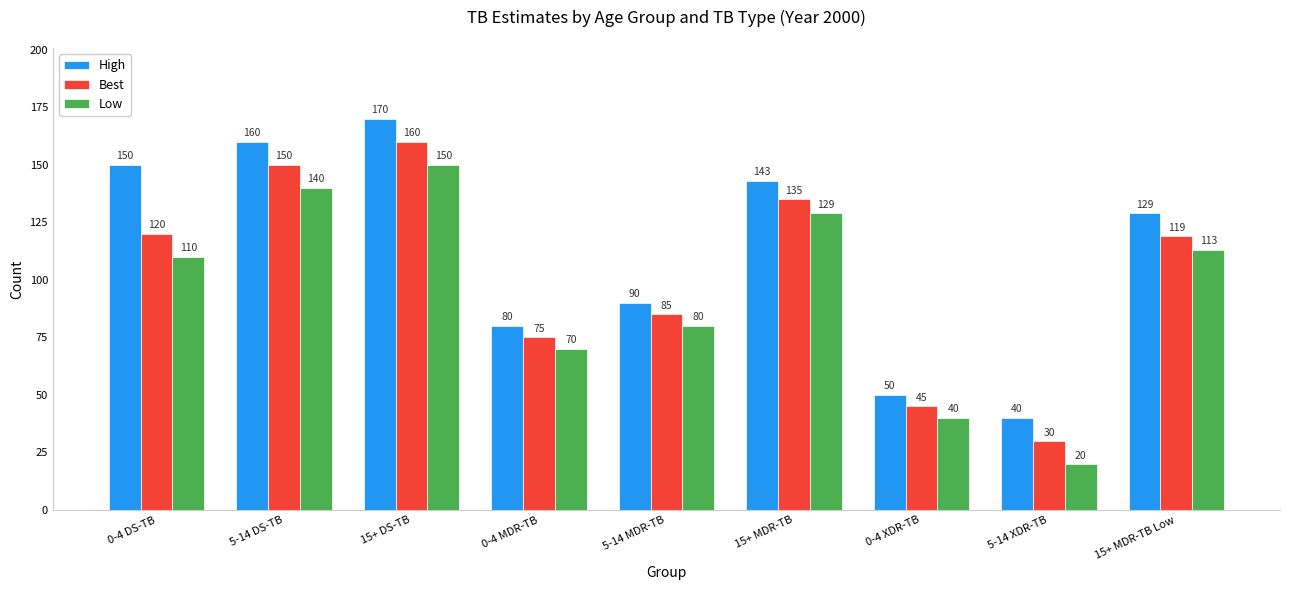

True or false: High has a value of 40 at 5-14 DS-TB.

False